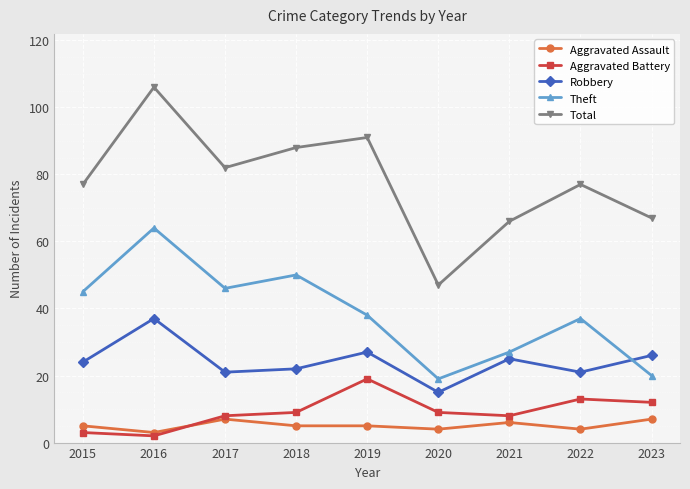

True or false: Robbery and Aggravated Battery cross at least once.

False